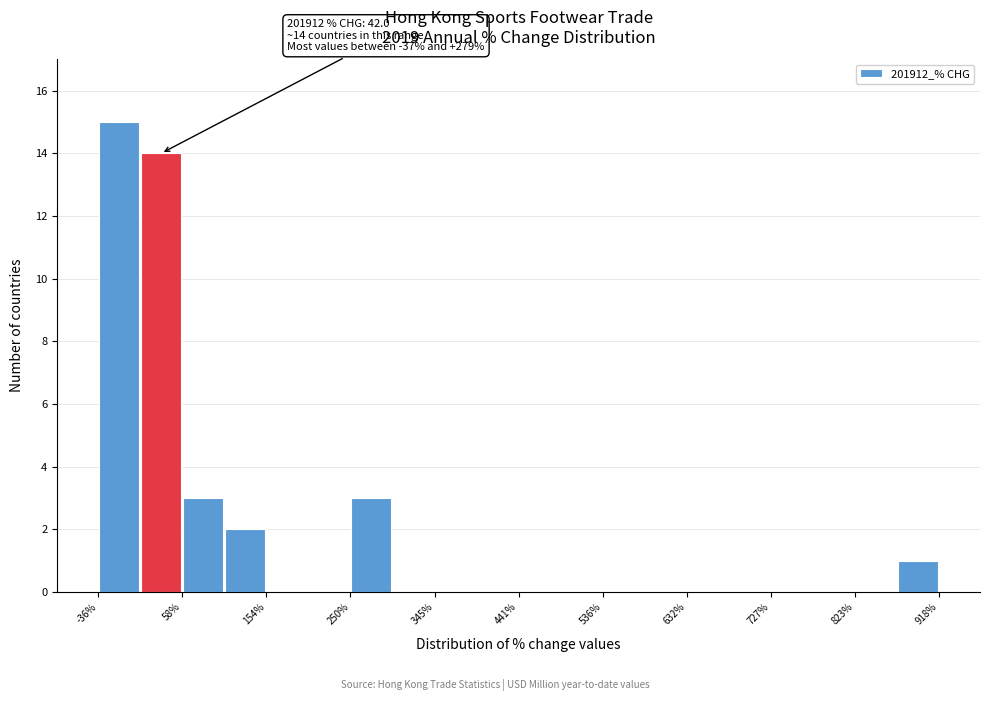

Which range on the x-axis has the tallest bar?

-40 to 10